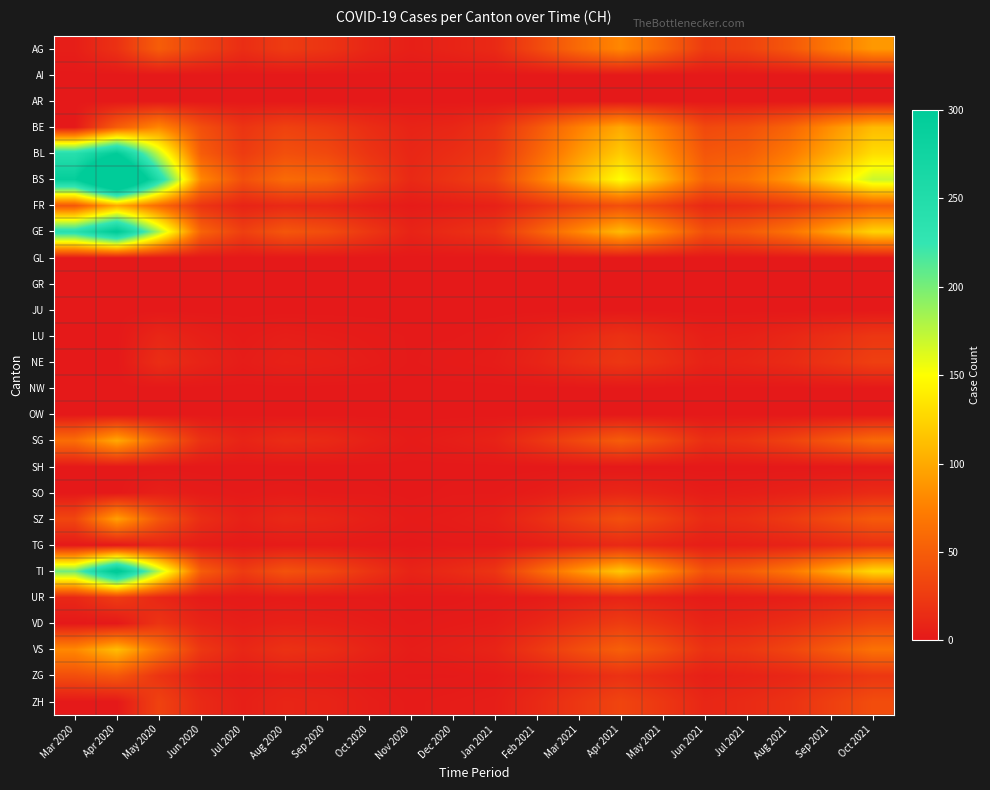

What is the difference between the highest and lowest values at Mar 2020?

292